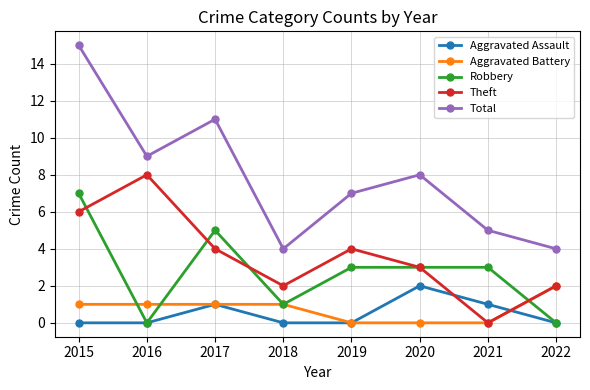

How many values in the Aggravated Battery series are below 1?

3